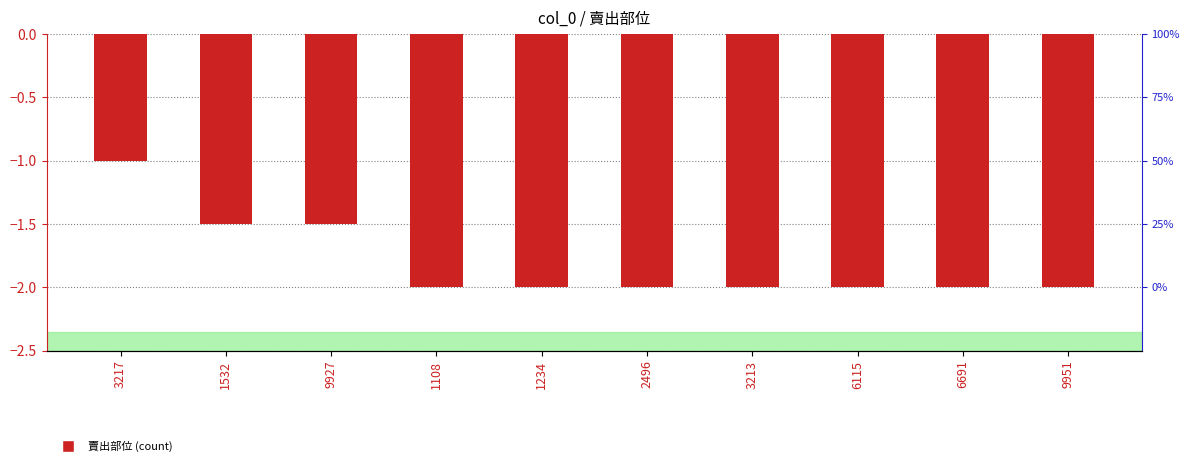

What is the label of the 7th bar from the right?

1108